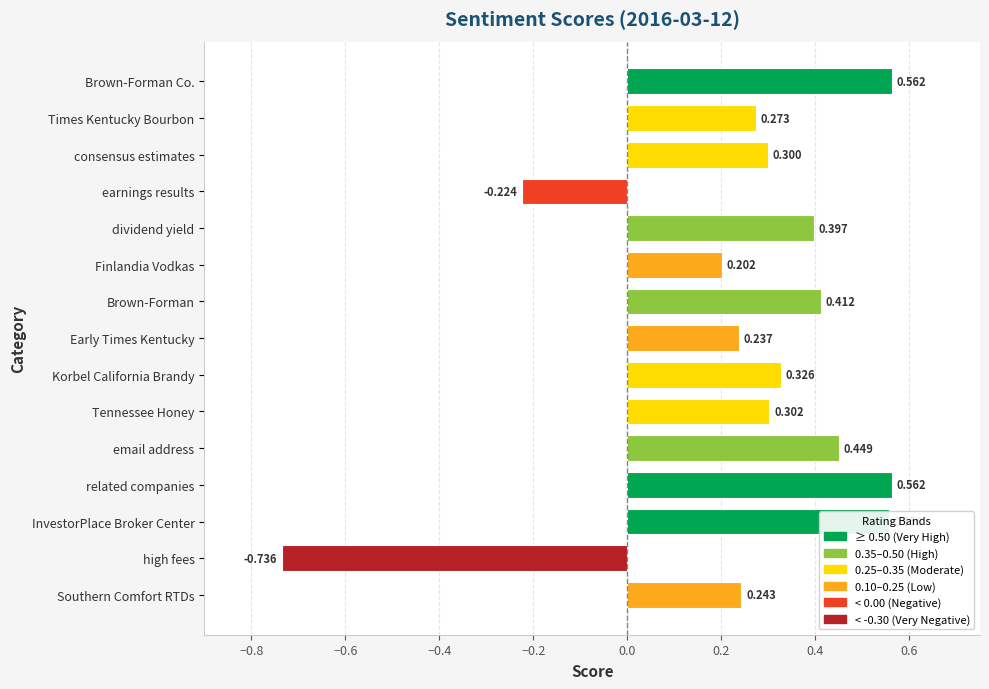

Where is the data nearest to the value 0?

Finlandia Vodkas